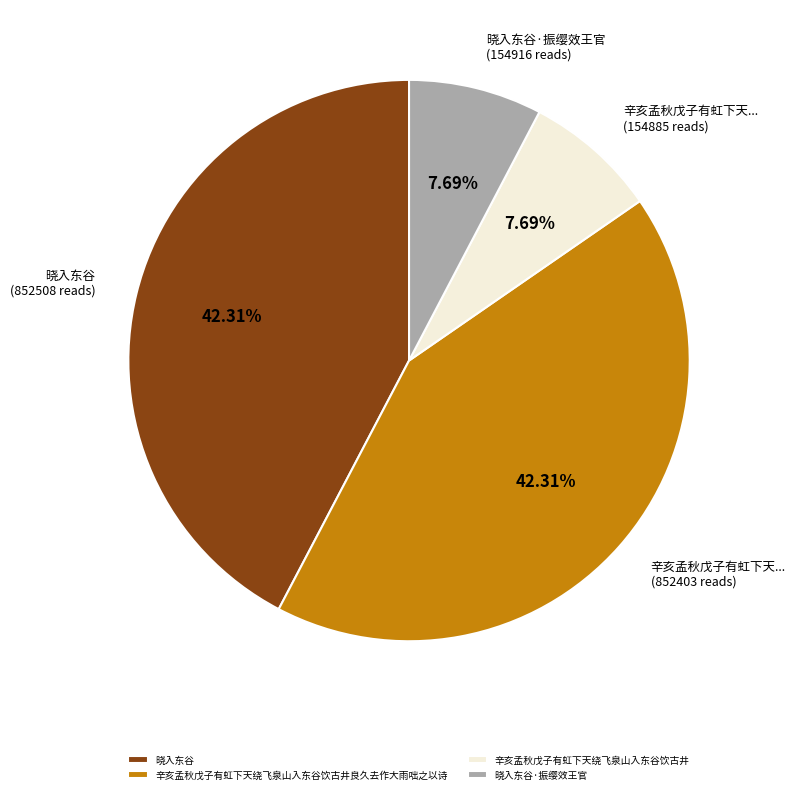

To the nearest percent, what portion does 晓入东谷·振缨效王官 represent?

8%